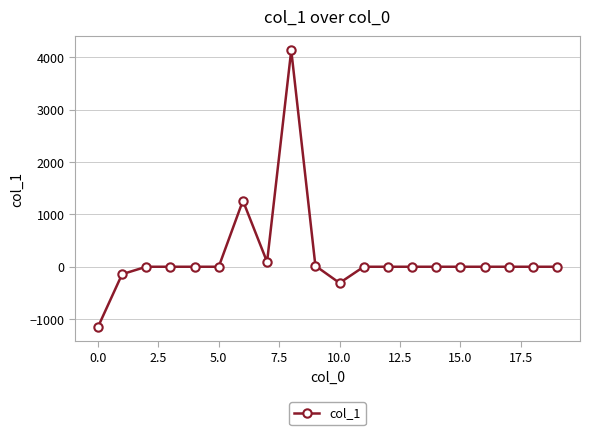

What is the minimum value shown in the chart?

-1153.3